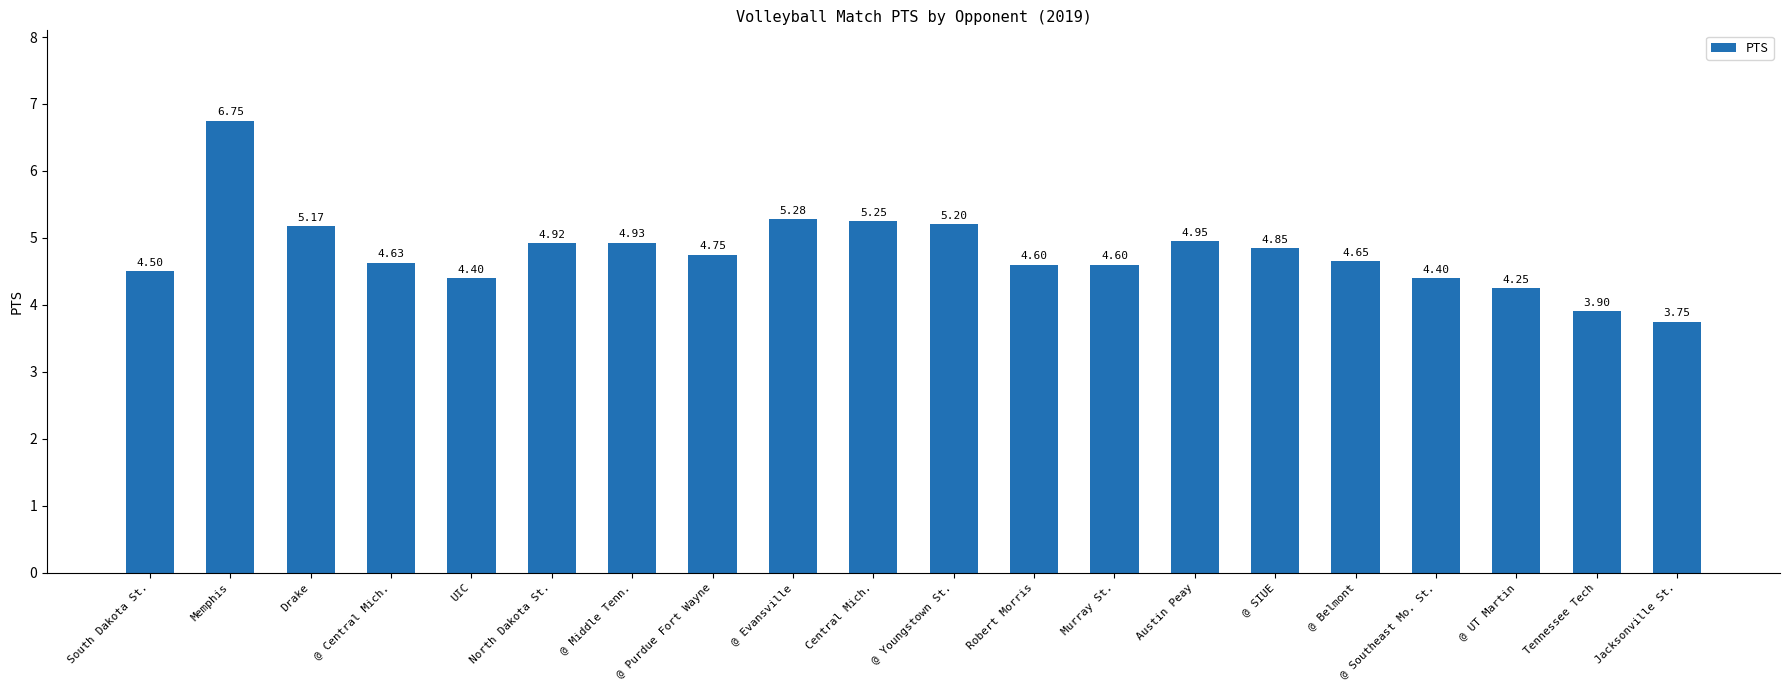

Are the bars horizontal?

No